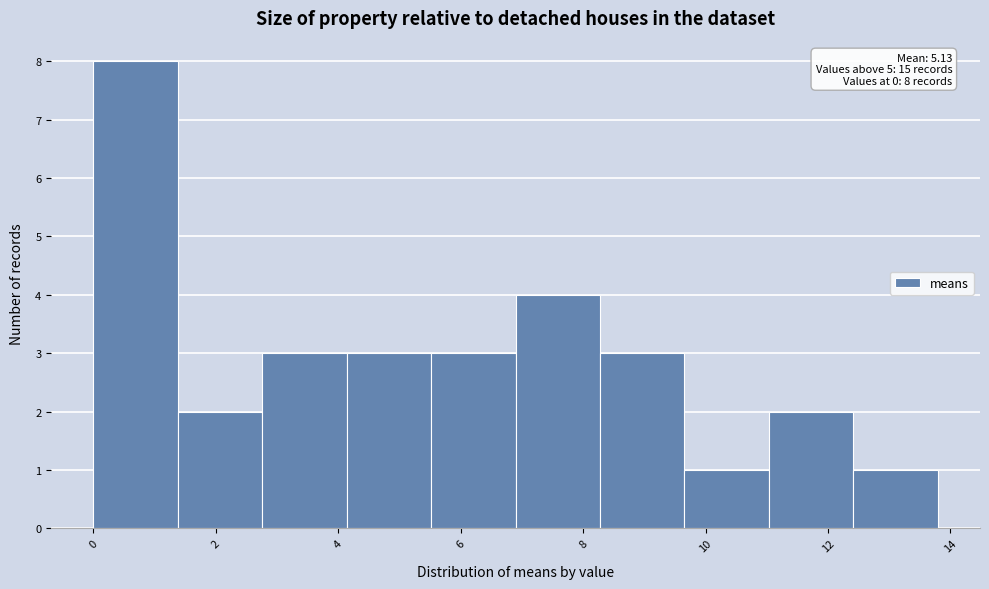

Over which range of the x-axis is the bar tallest?

0.0 to 1.4